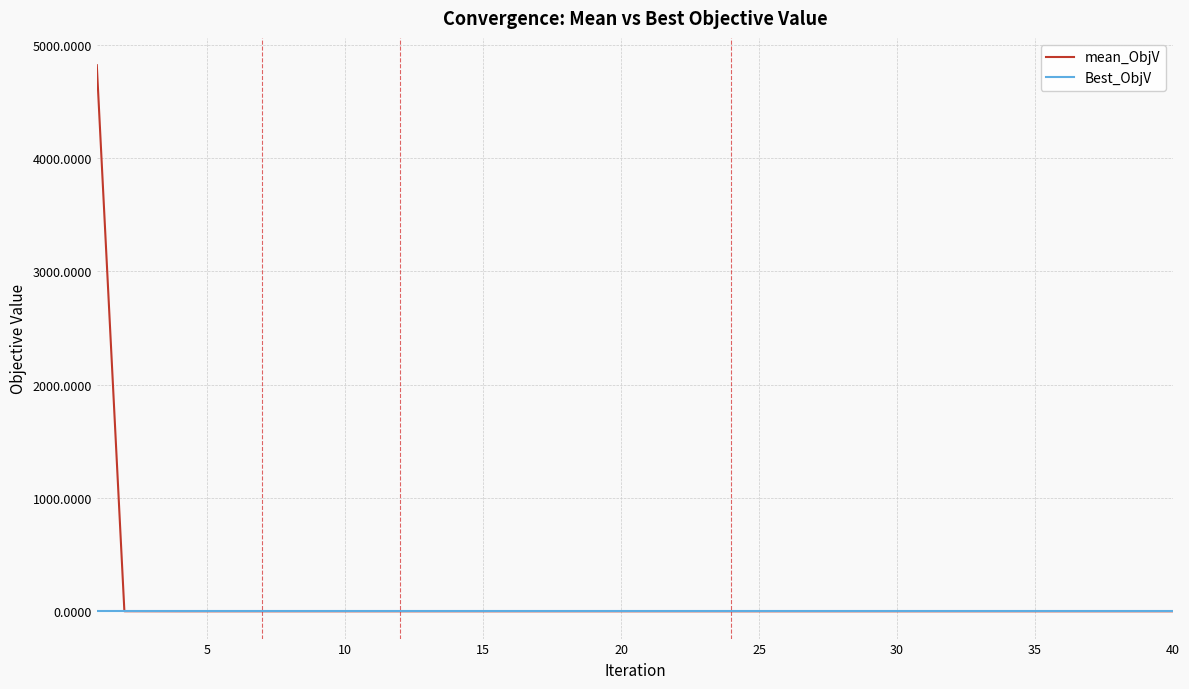

List the series in order of their peak value, lowest first.

Best_ObjV, mean_ObjV